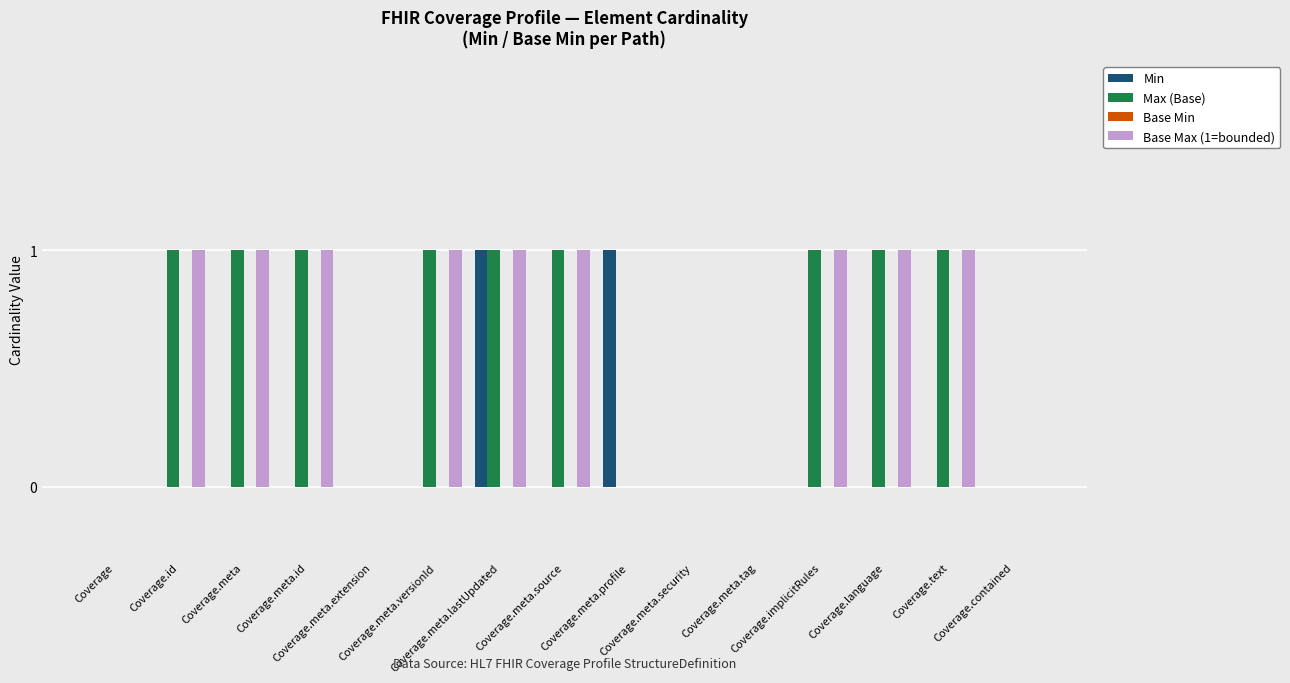

Are the bars horizontal?

No